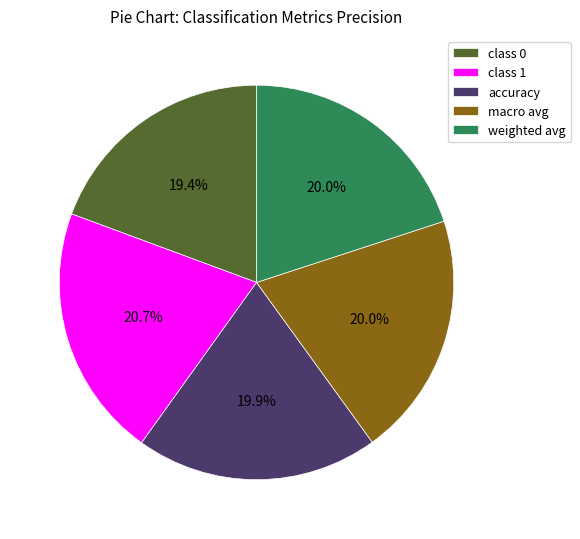

To the nearest percent, what is the combined percentage of weighted avg and class 0?

39%